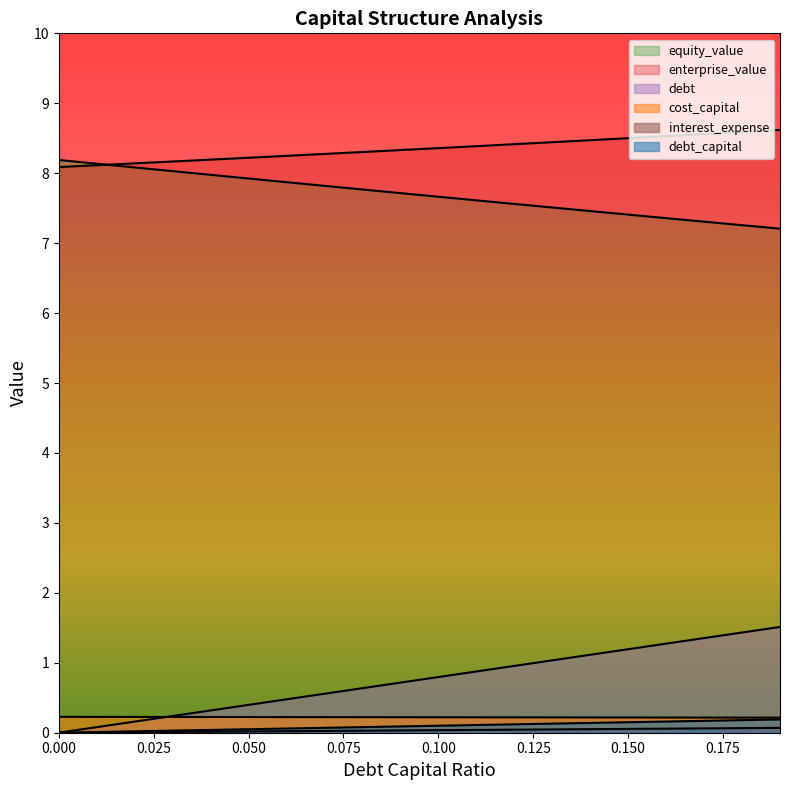

Reading left to right, transcribe all the data shown in this chart.

debt_capital: 0.0	0.1	0.2	0.2	0.3	0.4	0.5	0.6	0.6	0.7	0.8	0.9	1.0	1.0	1.1	1.2	1.3	1.4	1.4	1.5
cost_capital: 0.2	0.2	0.2	0.2	0.2	0.2	0.2	0.2	0.2	0.2	0.2	0.2	0.2	0.2	0.2	0.2	0.2	0.2	0.2	0.2
equity_value: 8.2	8.1	8.1	8.0	8.0	7.9	7.9	7.8	7.8	7.7	7.7	7.6	7.6	7.5	7.5	7.4	7.4	7.3	7.3	7.2
enterprise_value: 8.1	8.1	8.1	8.2	8.2	8.2	8.2	8.3	8.3	8.3	8.4	8.4	8.4	8.4	8.5	8.5	8.5	8.6	8.6	8.6
debt: 0.0	0.0	0.0	0.0	0.0	0.1	0.1	0.1	0.1	0.1	0.1	0.1	0.1	0.1	0.1	0.1	0.2	0.2	0.2	0.2
interest_expense: 0.0	0.0	0.0	0.0	0.0	0.0	0.0	0.0	0.0	0.0	0.0	0.0	0.0	0.0	0.1	0.1	0.1	0.1	0.1	0.1